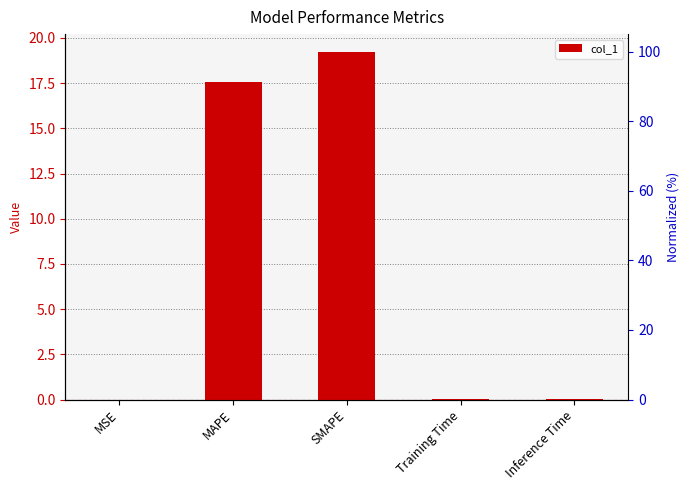

Are the bars horizontal?

No